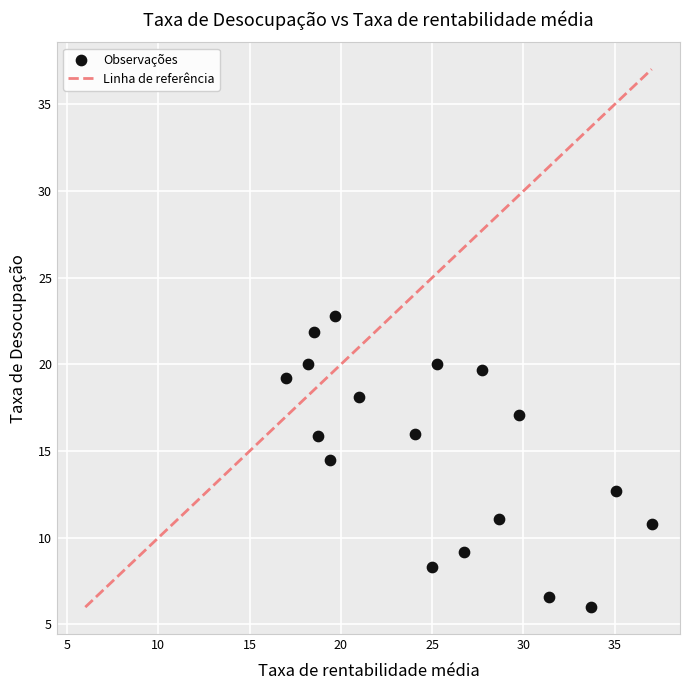

What is the range of X values (max minus min)?

20.0